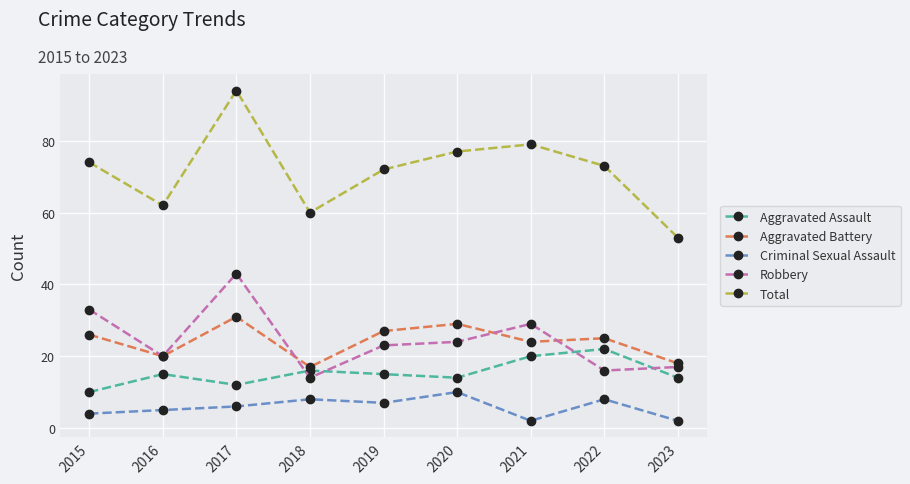

Reading right to left, extract all data points from this chart.

Aggravated Assault: 2023=14	2022=22	2021=20	2020=14	2019=15	2018=16	2017=12	2016=15	2015=10
Aggravated Battery: 2023=18	2022=25	2021=24	2020=29	2019=27	2018=17	2017=31	2016=20	2015=26
Criminal Sexual Assault: 2023=2	2022=8	2021=2	2020=10	2019=7	2018=8	2017=6	2016=5	2015=4
Robbery: 2023=17	2022=16	2021=29	2020=24	2019=23	2018=14	2017=43	2016=20	2015=33
Total: 2023=53	2022=73	2021=79	2020=77	2019=72	2018=60	2017=94	2016=62	2015=74